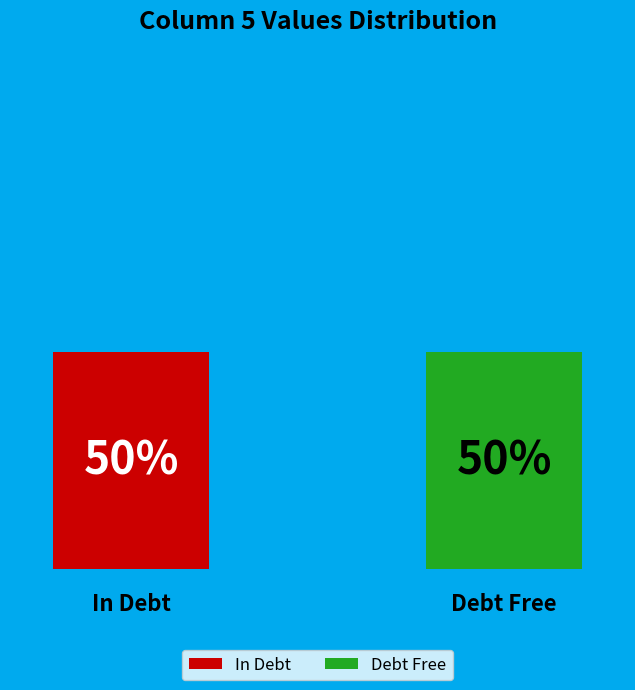

What percentage is the 1 slice, to the nearest percent?

50%